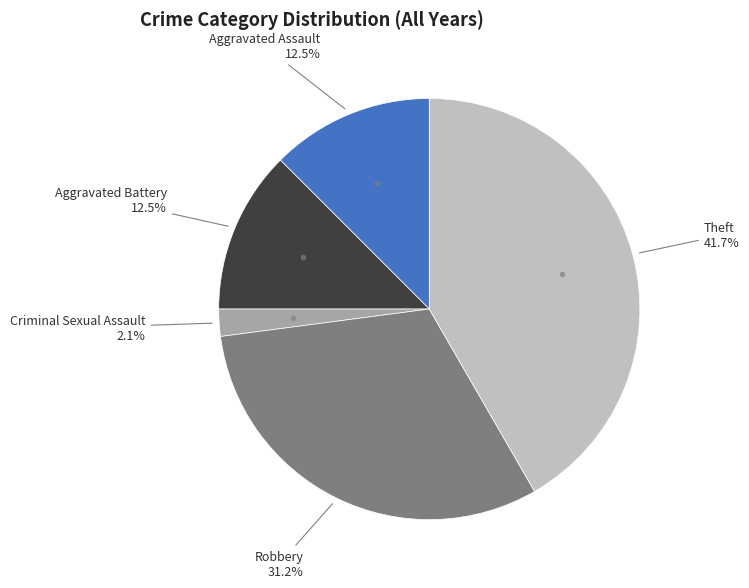

Does any single category account for the majority?

No